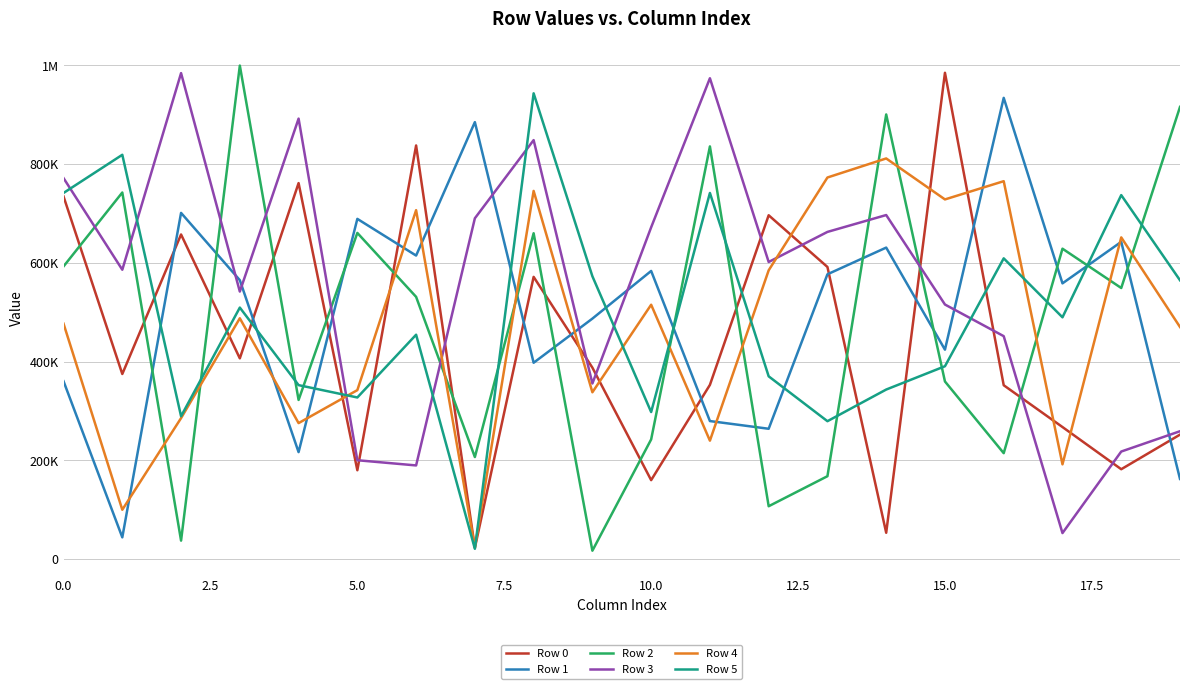

What are all the series names shown in the legend?

Row 0, Row 1, Row 2, Row 3, Row 4, Row 5